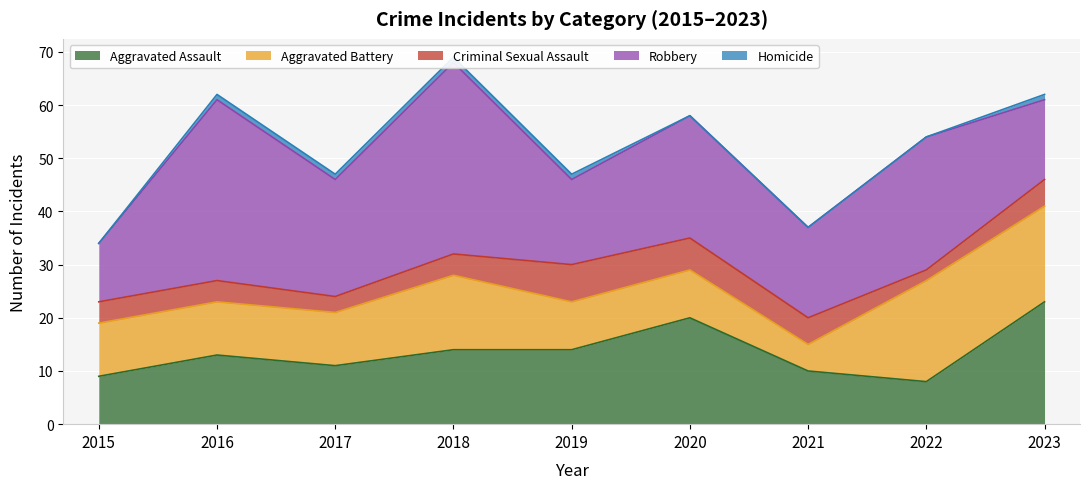

The value of Robbery at 2017 is 10. True or false?

False